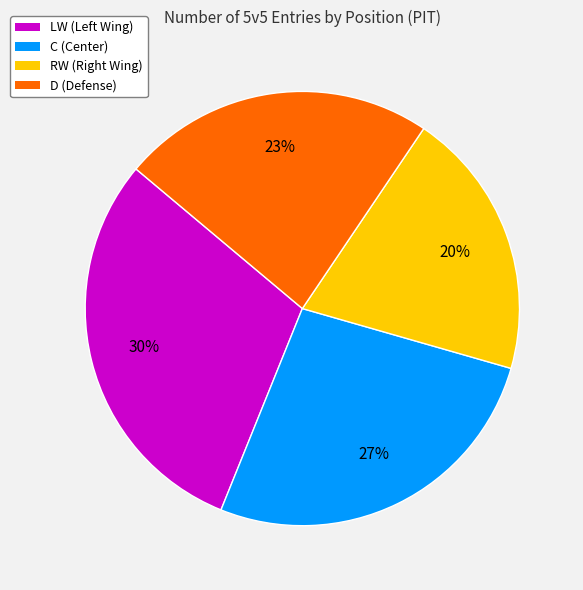

Approximately how many times larger is the value at D compared to C?

0.9